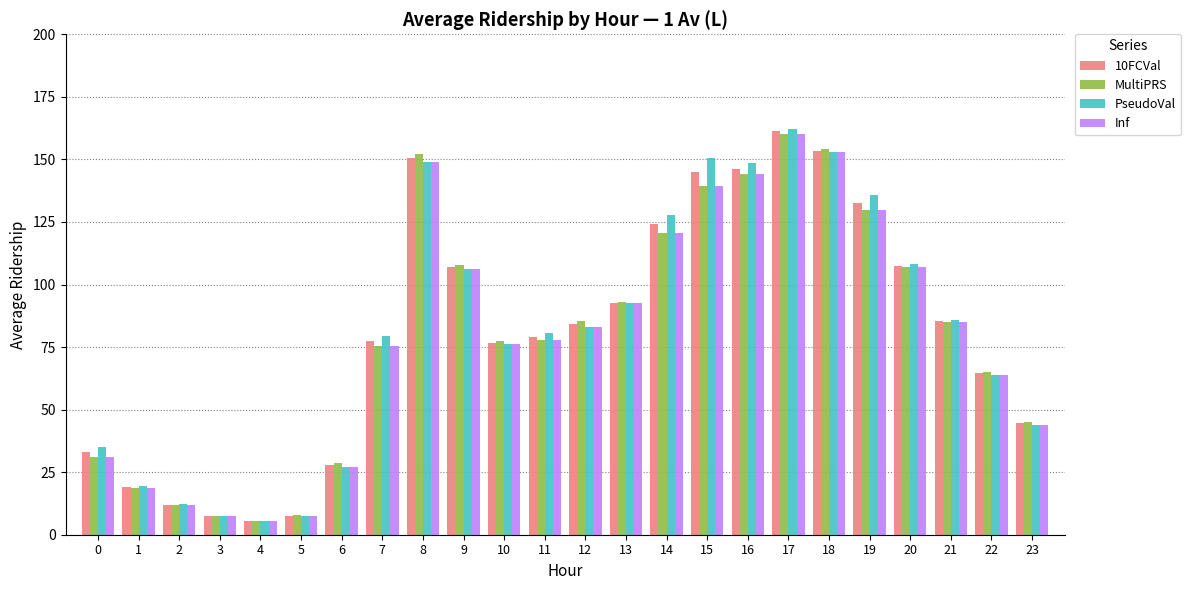

What is the sum of all Inf values?

1916.0